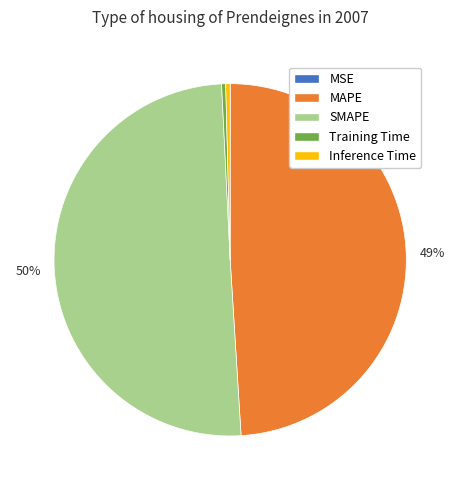

Which category has the biggest portion of the pie?

SMAPE